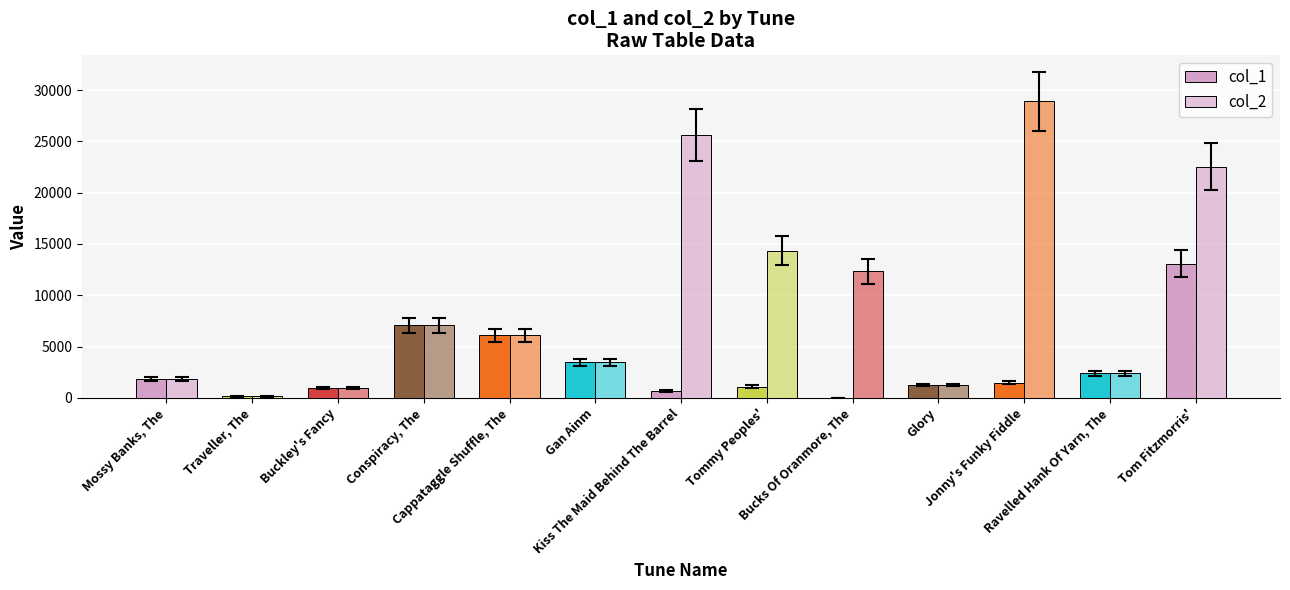

Between Traveller, The and Conspiracy, The, which series saw the biggest shift?

col_1